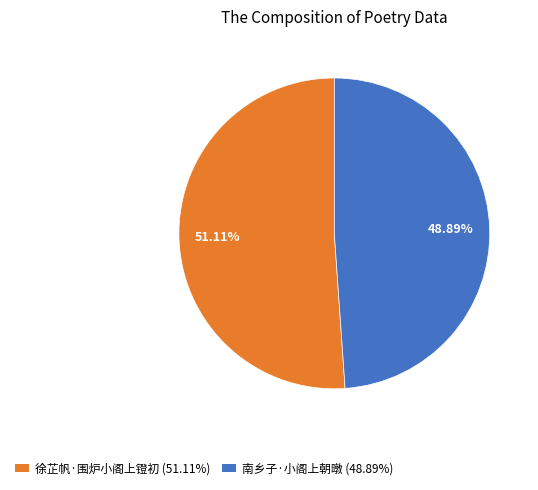

Combined, do 徐芷帆·围炉小阁上镫初 and 南乡子·小阁上朝暾 account for over 50%?

Yes